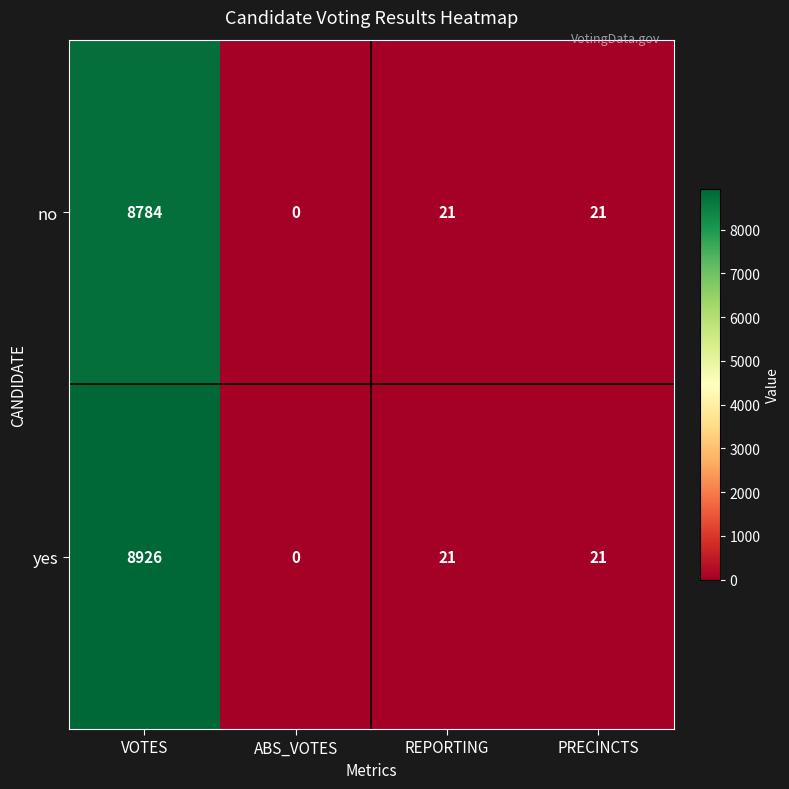

At how many categories does at least one series exceed 2703?

1